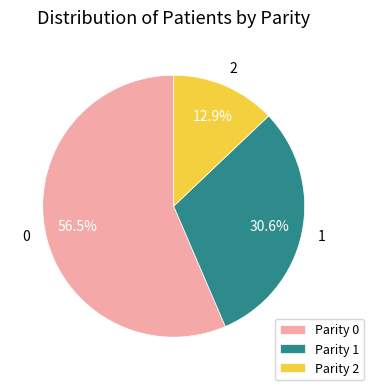

Between Parity 0 and Parity 1, which is larger?

Parity 0